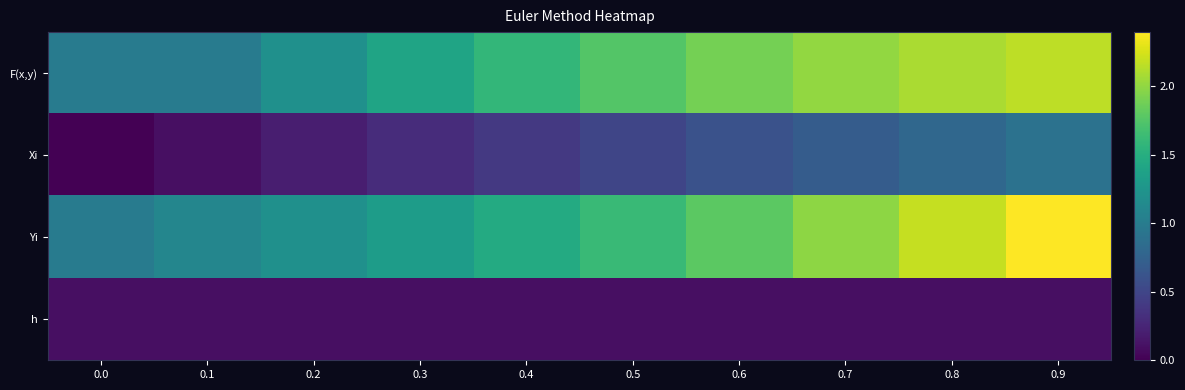

Reading left to right, list all the values displayed in this chart.

F(x,y): 0.0=1.0	0.1=1.0	0.2=1.2	0.3=1.4	0.4=1.6	0.5=1.8	0.6=1.9	0.7=2.0	0.8=2.1	0.9=2.2
Xi: 0.0=0.0	0.1=0.1	0.2=0.2	0.3=0.3	0.4=0.4	0.5=0.5	0.6=0.6	0.7=0.7	0.8=0.8	0.9=0.9
Yi: 0.0=1.0	0.1=1.1	0.2=1.2	0.3=1.3	0.4=1.5	0.5=1.6	0.6=1.8	0.7=2.0	0.8=2.2	0.9=2.4
h: 0.0=0.1	0.1=0.1	0.2=0.1	0.3=0.1	0.4=0.1	0.5=0.1	0.6=0.1	0.7=0.1	0.8=0.1	0.9=0.1